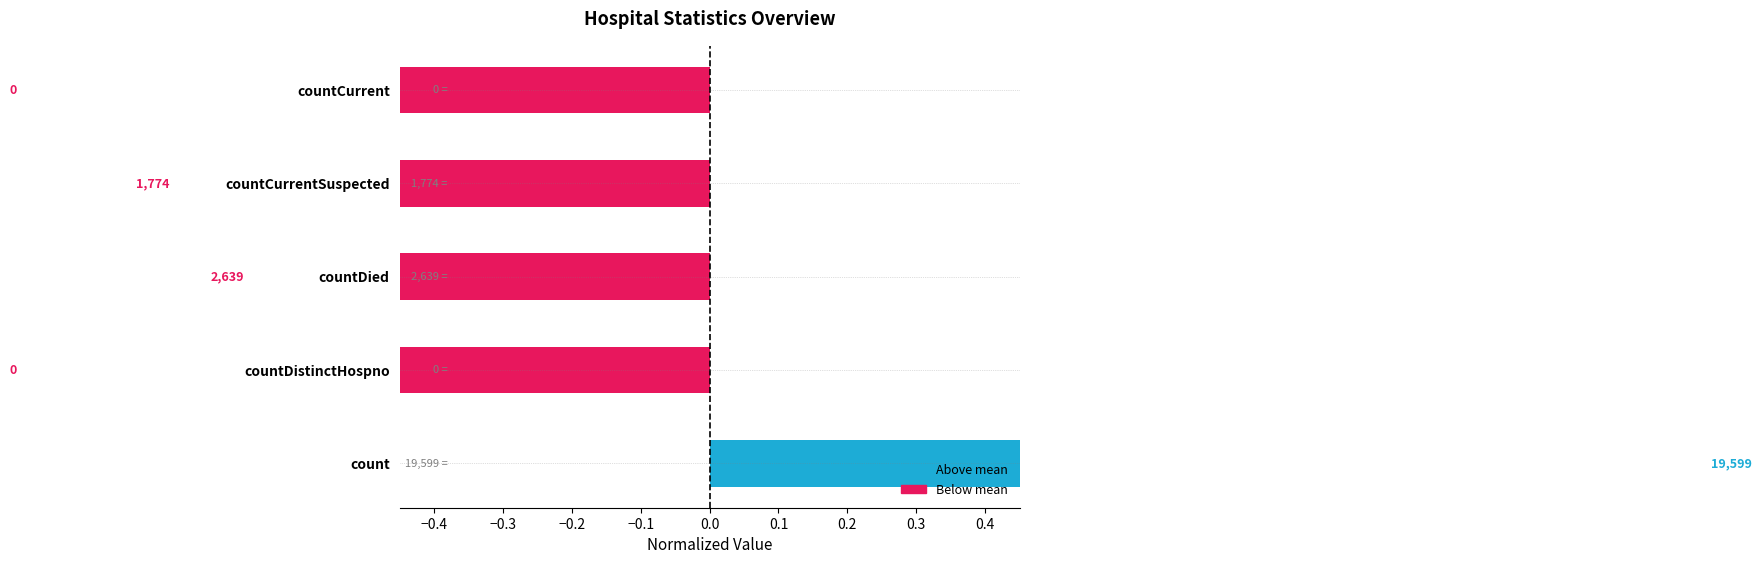

Reading right to left, list all the values displayed in this chart.

-1.0	-0.8	-0.7	-1.0	1.4